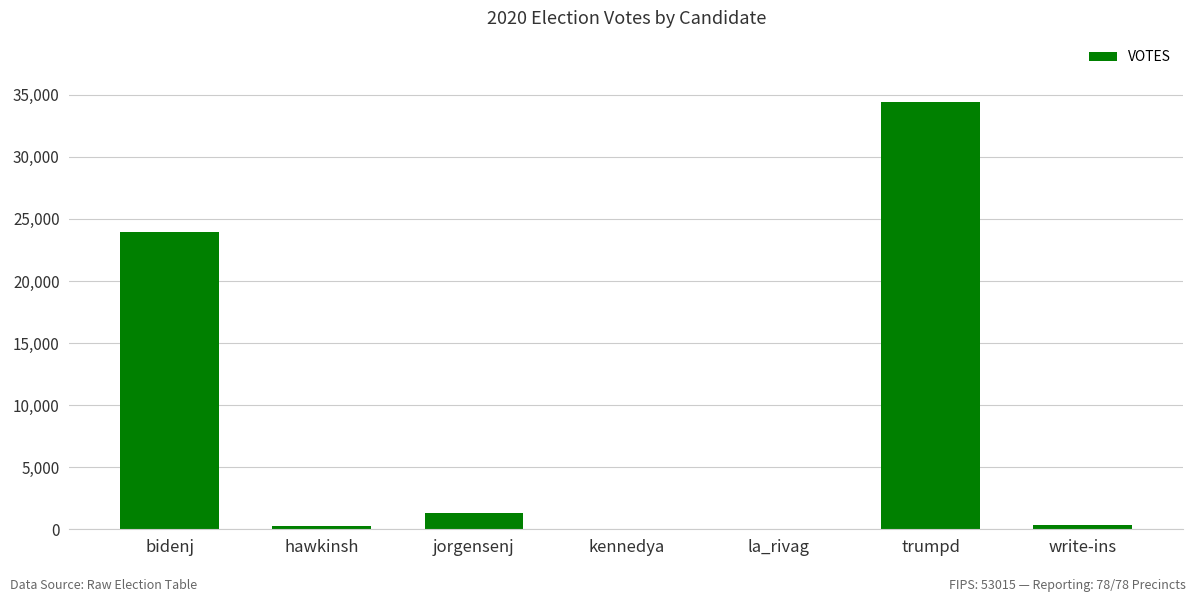

What is the sum of all values?

60280